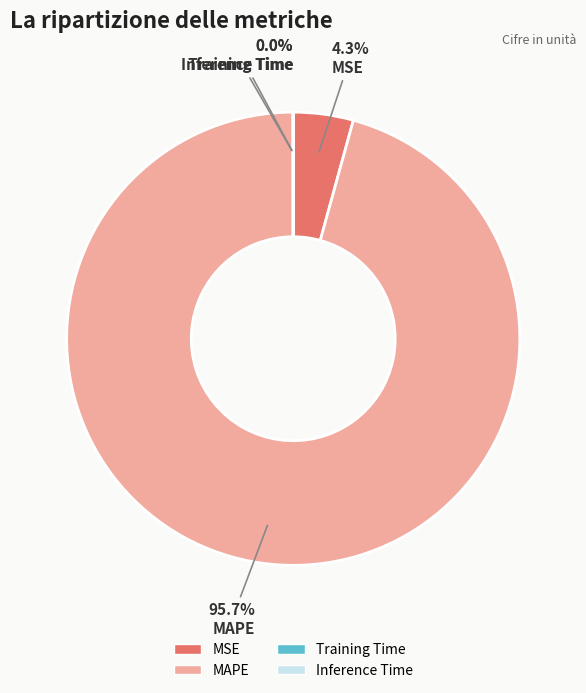

Which category accounts for the majority?

MAPE